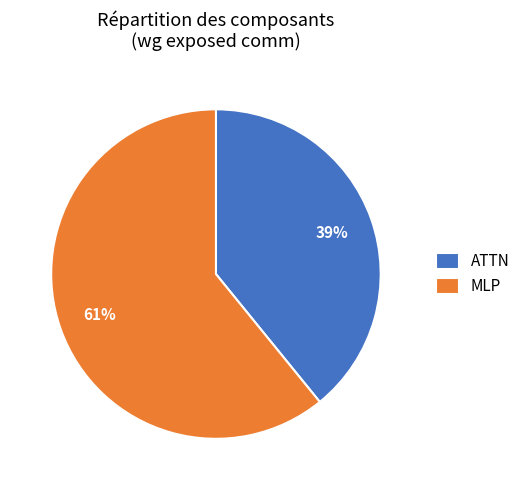

True or false: ATTN accounts for 39% of the total.

True